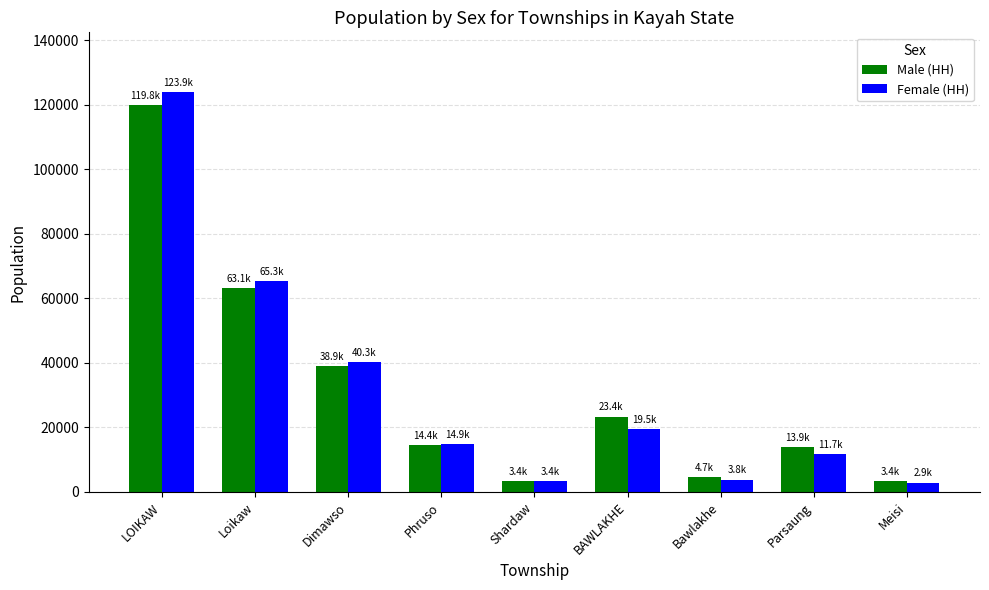

At which label does Male (HH) reach its peak?

LOIKAW